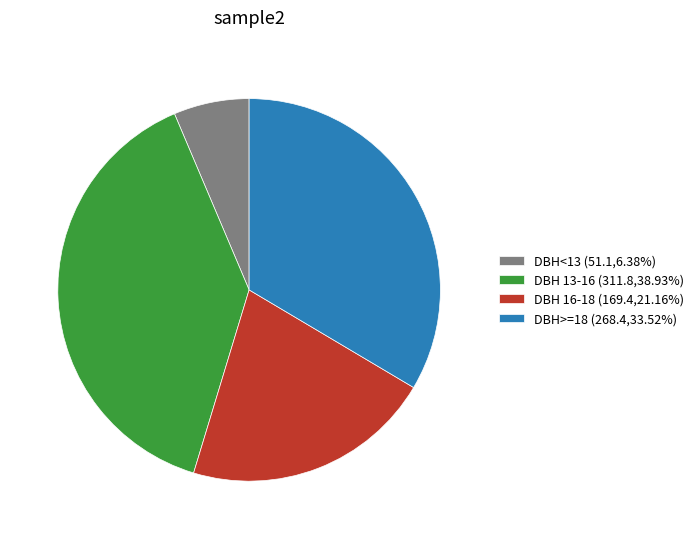

Do DBH 16-18 (169.4,21.16%) and DBH<13 (51.1,6.38%) together represent more than half of the pie?

No